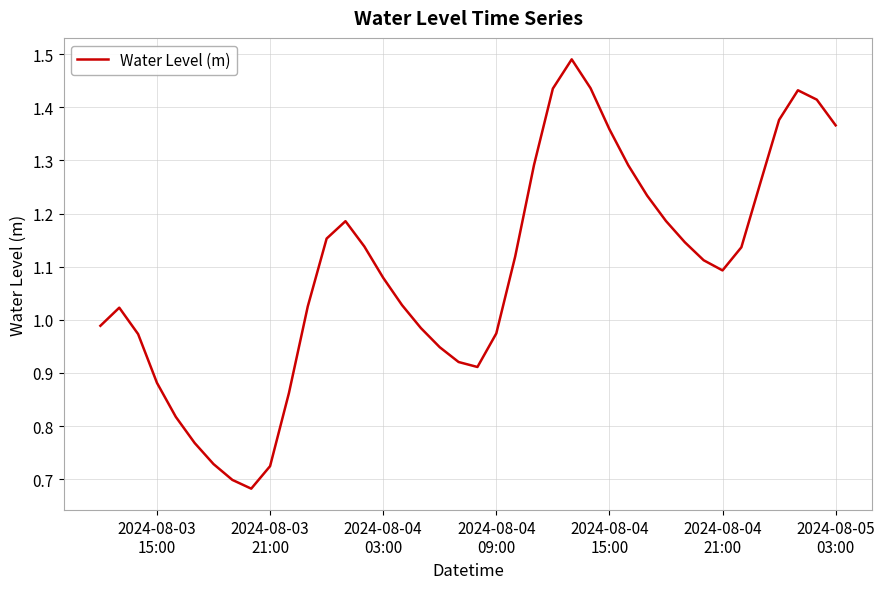

What is the difference between the maximum and minimum values?

0.8